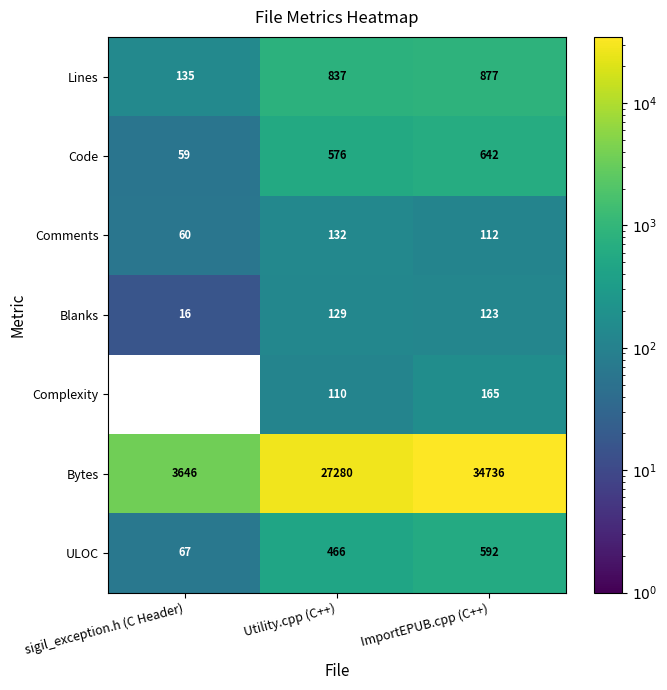

True or false: Lines has a value of 135 at sigil_exception.h (C Header).

True